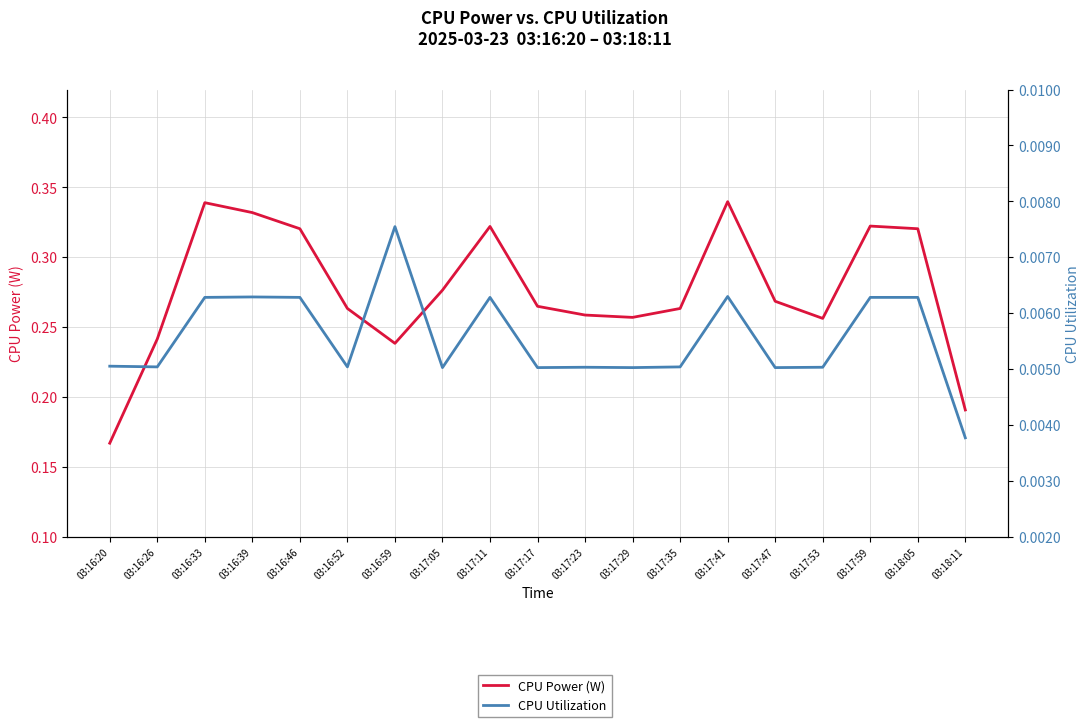

What is the total value across all series at 03:17:05?

0.3